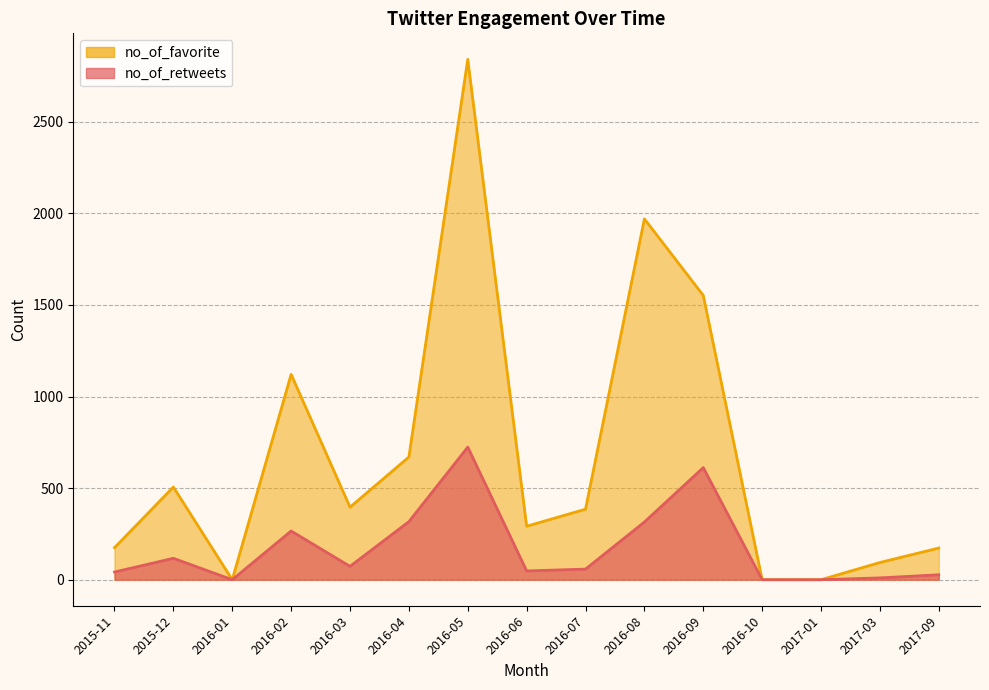

What position from the left is 2016-09?

11